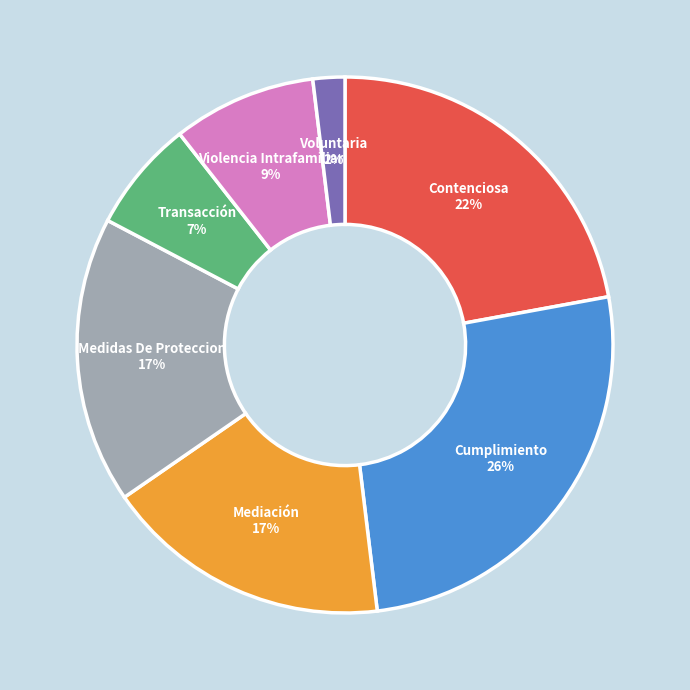

To the nearest percent, what is the difference between the largest and smallest slice percentages?

24%